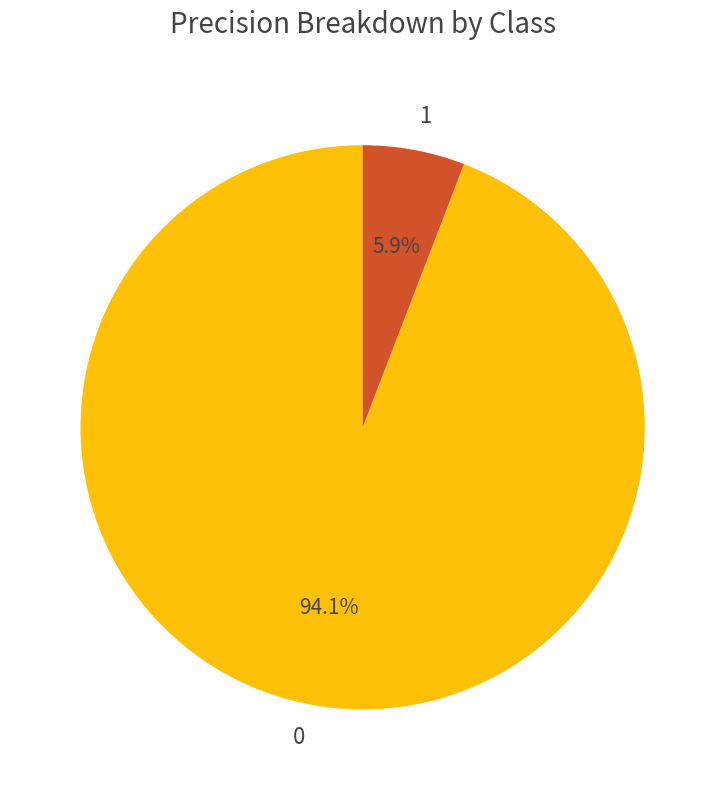

Rank the categories by value from lowest to highest.

1, 0